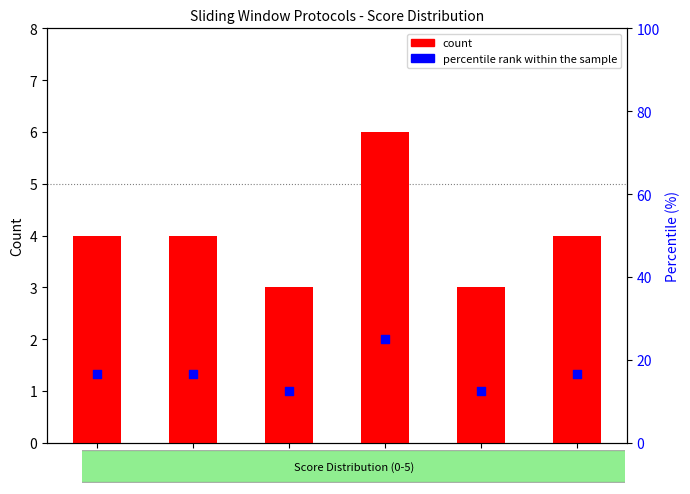

At how many categories does at least one series exceed 17?

1